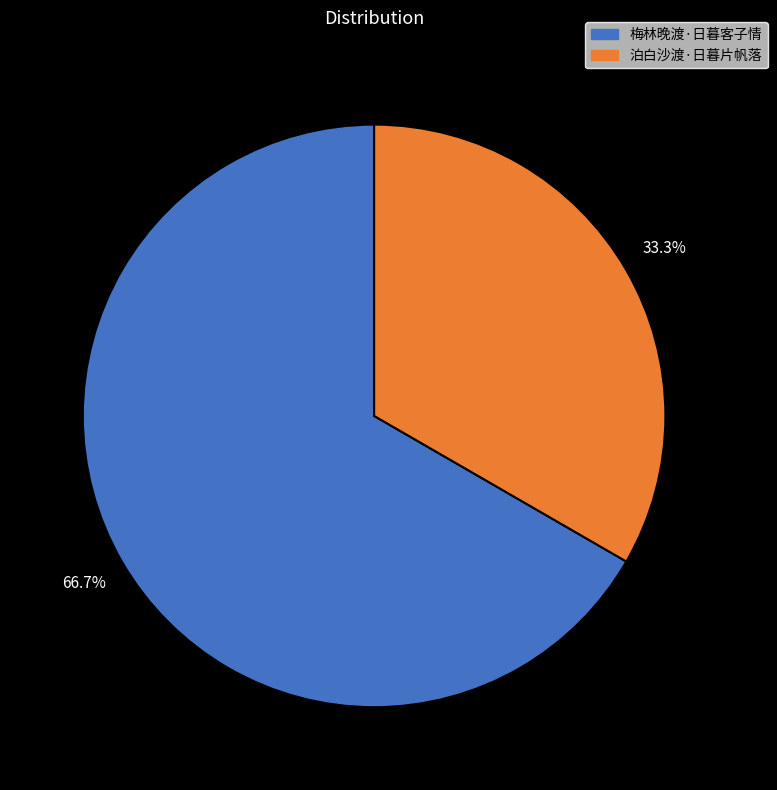

Which has a higher value, 泊白沙渡·日暮片帆落 or 梅林晚渡·日暮客子情?

梅林晚渡·日暮客子情